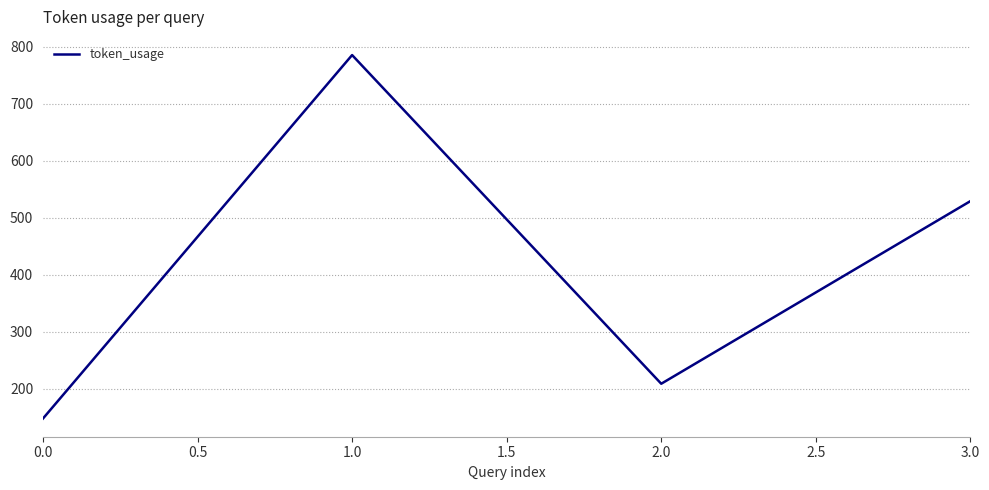

At which category does the chart reach its peak across all series?

1.0